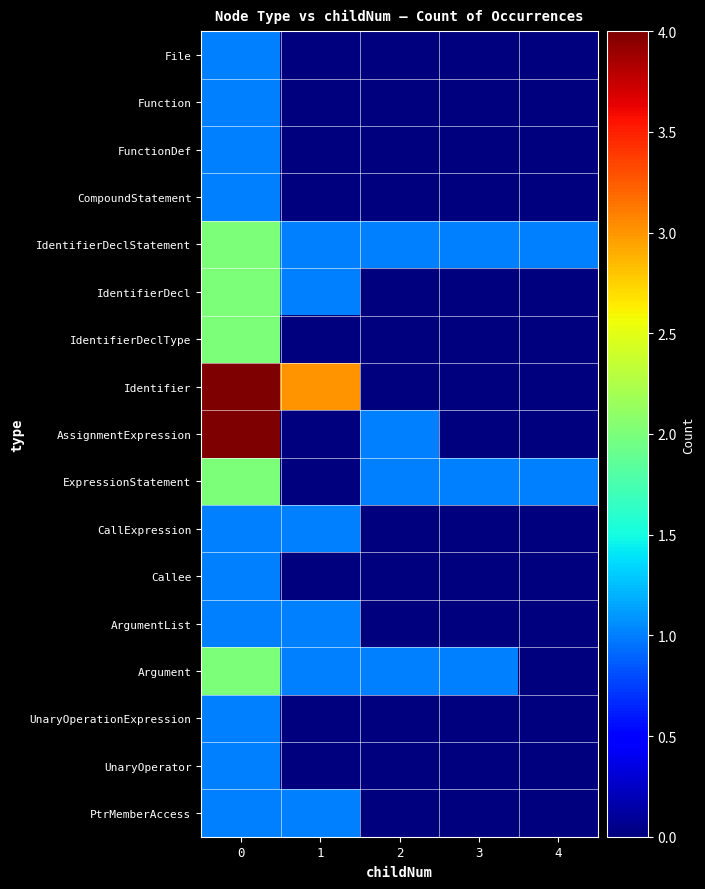

Reading left to right, list all the values displayed in this chart.

File: 0=1	1=0	2=0	3=0	4=0
Function: 0=1	1=0	2=0	3=0	4=0
FunctionDef: 0=1	1=0	2=0	3=0	4=0
CompoundStatement: 0=1	1=0	2=0	3=0	4=0
IdentifierDeclStatement: 0=2	1=1	2=1	3=1	4=1
IdentifierDecl: 0=2	1=1	2=0	3=0	4=0
IdentifierDeclType: 0=2	1=0	2=0	3=0	4=0
Identifier: 0=4	1=3	2=0	3=0	4=0
AssignmentExpression: 0=4	1=0	2=1	3=0	4=0
ExpressionStatement: 0=2	1=0	2=1	3=1	4=1
CallExpression: 0=1	1=1	2=0	3=0	4=0
Callee: 0=1	1=0	2=0	3=0	4=0
ArgumentList: 0=1	1=1	2=0	3=0	4=0
Argument: 0=2	1=1	2=1	3=1	4=0
UnaryOperationExpression: 0=1	1=0	2=0	3=0	4=0
UnaryOperator: 0=1	1=0	2=0	3=0	4=0
PtrMemberAccess: 0=1	1=1	2=0	3=0	4=0